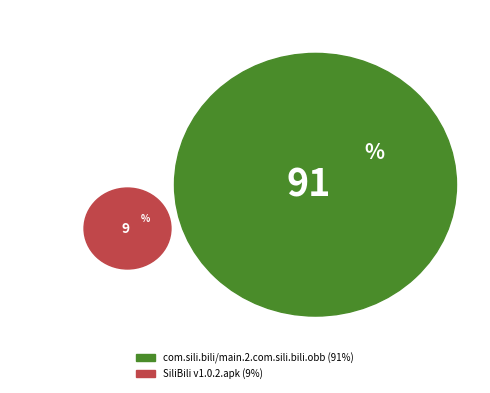

Rank the categories by value from highest to lowest.

com.sili.bili/main.2.com.sili.bili.obb, SiliBili v1.0.2.apk